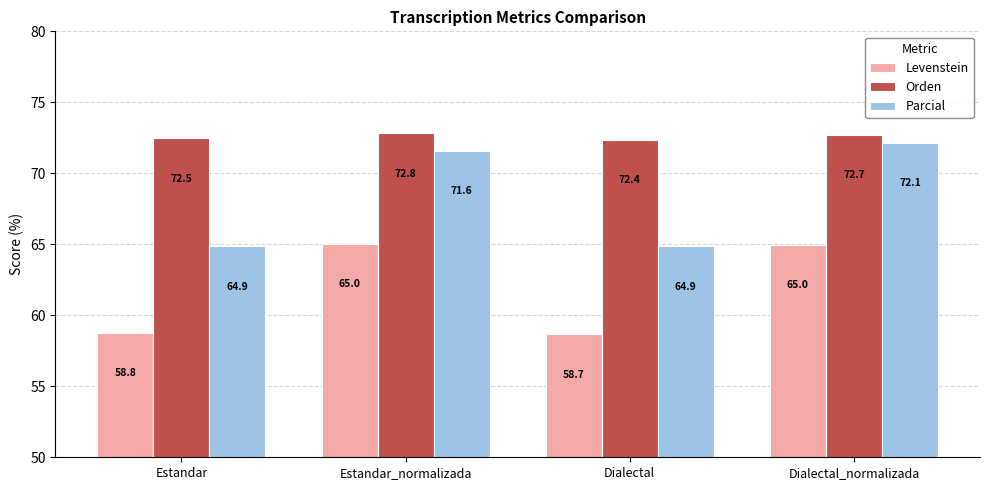

What is the maximum value shown in the chart?

72.8